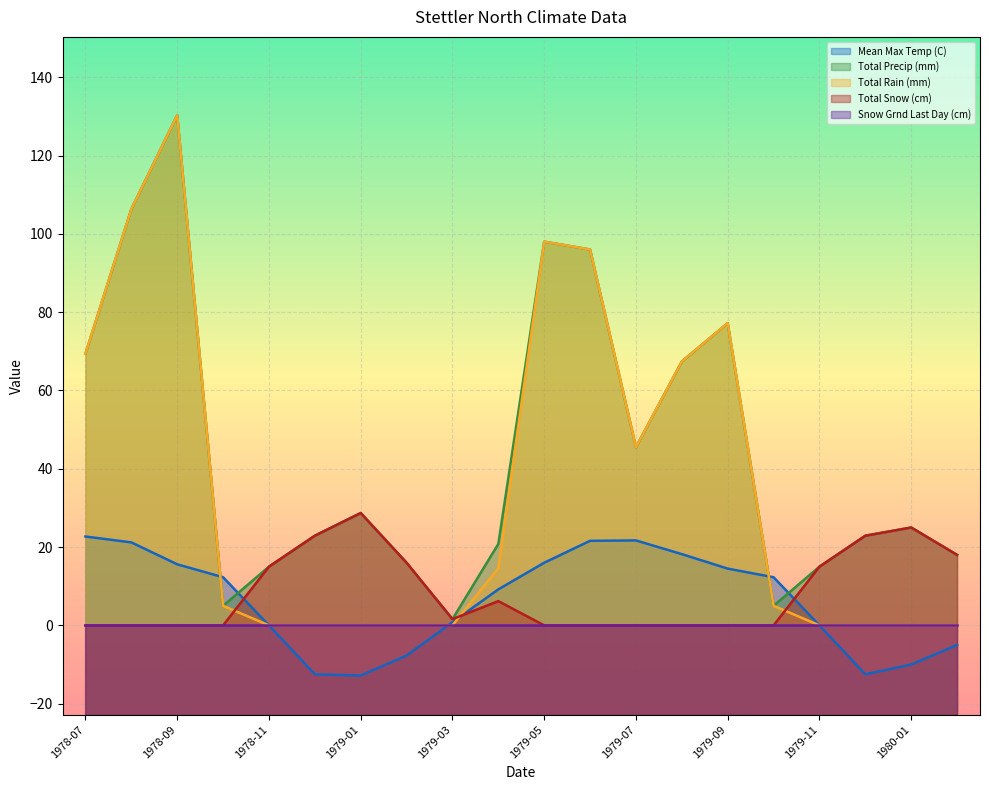

What is the label of the 3rd point from the right?

1979-12